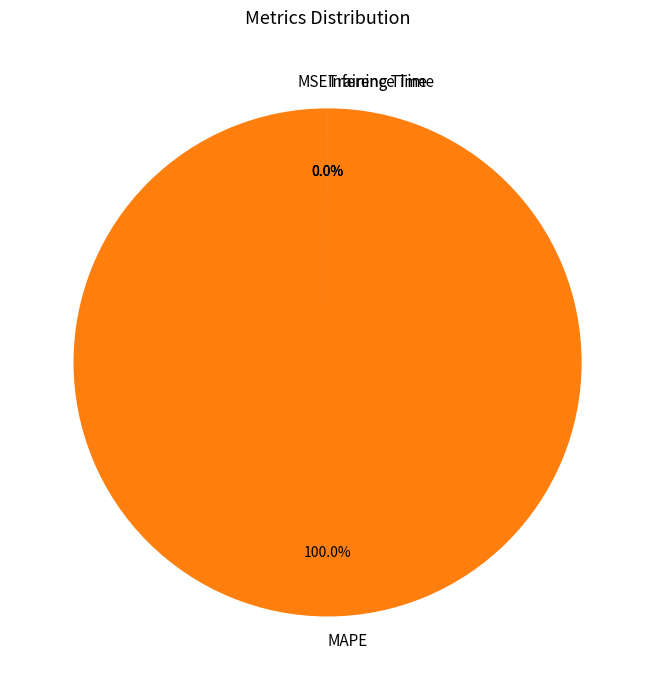

Is it true that MSE is 0% of the pie?

True